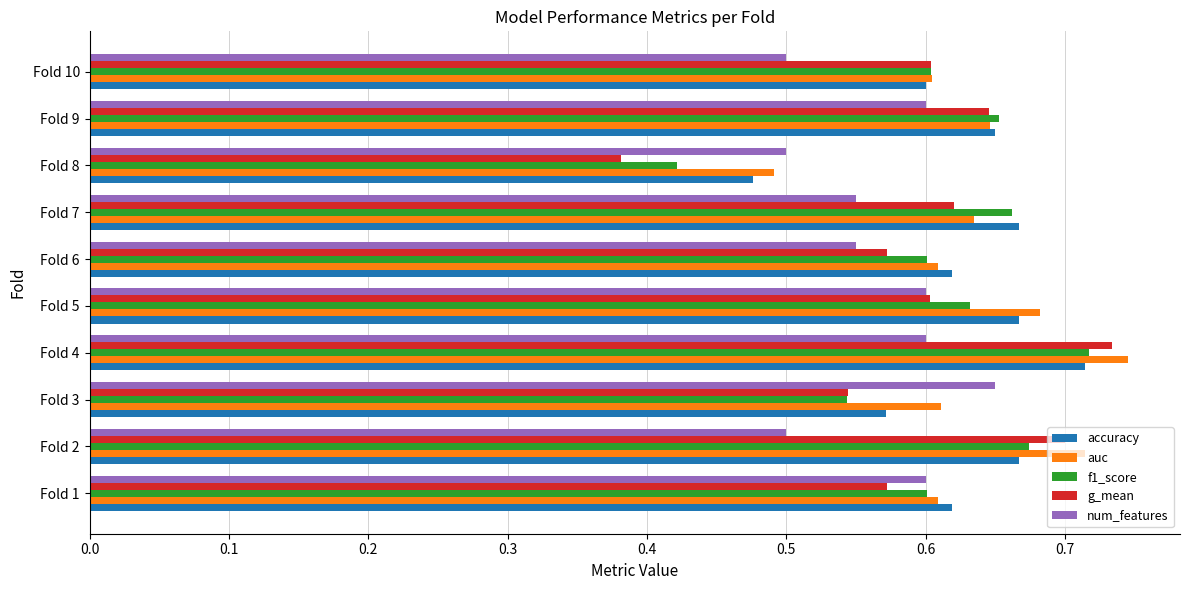

What is the sum of the g_mean values at Fold 4 and Fold 10?

1.3